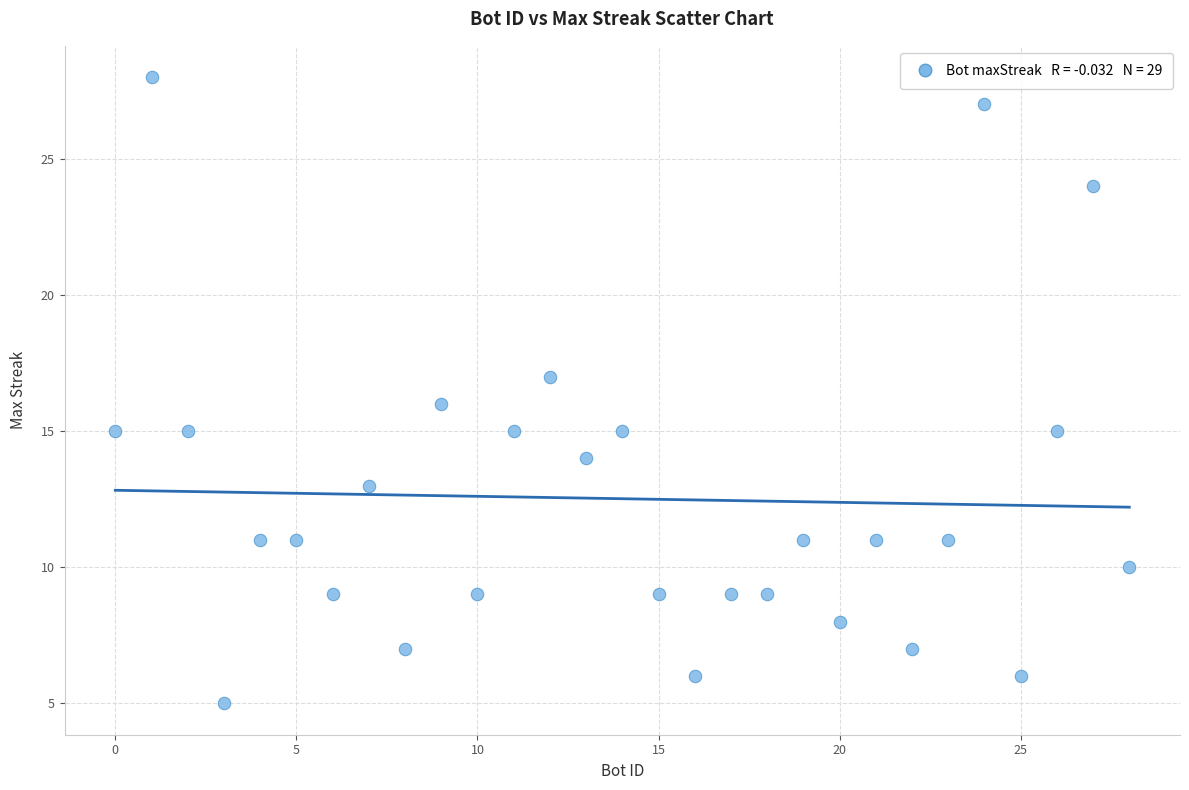

What is the range of Y values (max minus min)?

23